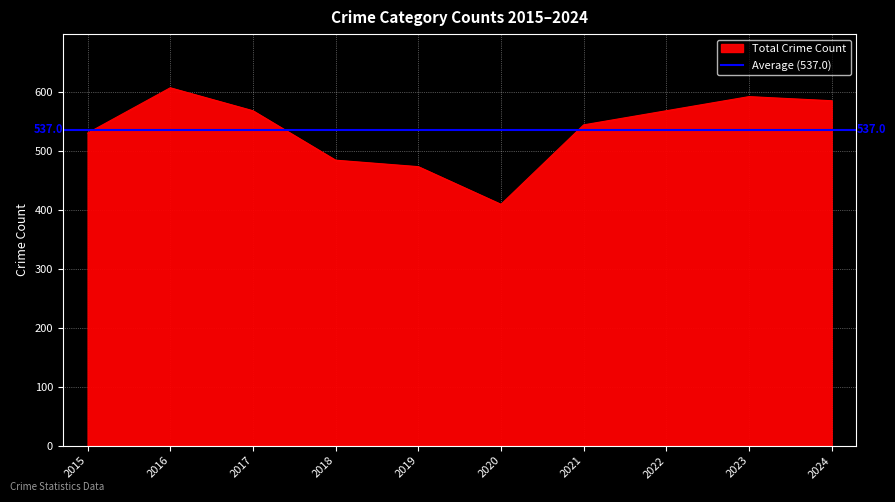

The Total Crime Count series shows 798 at 2023. True or false?

False